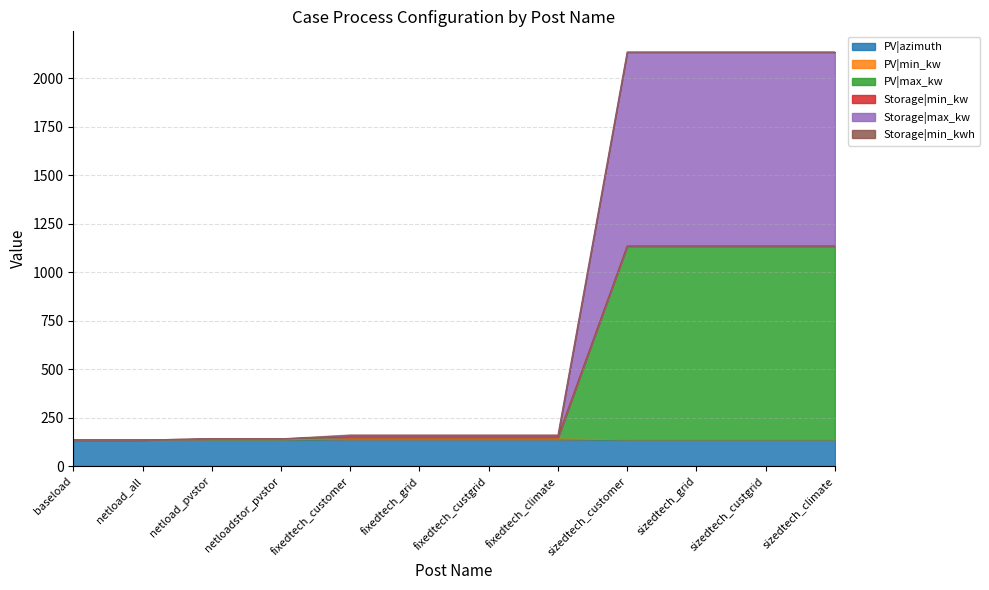

Does the chart have visible grid lines?

Yes